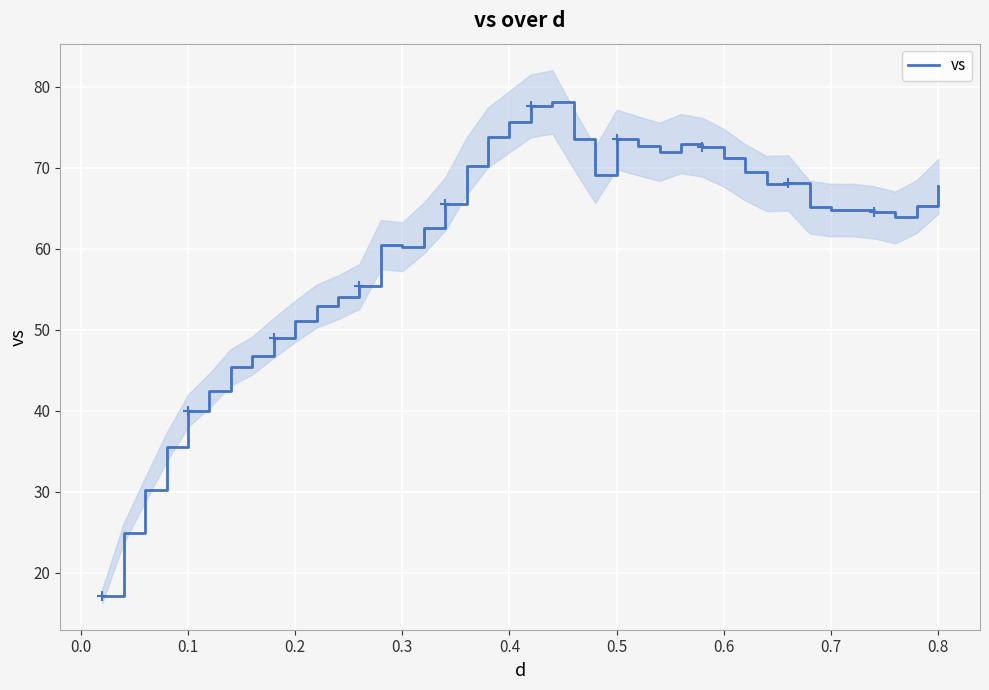

True or false: the data has more than 2 interior local peaks.

True